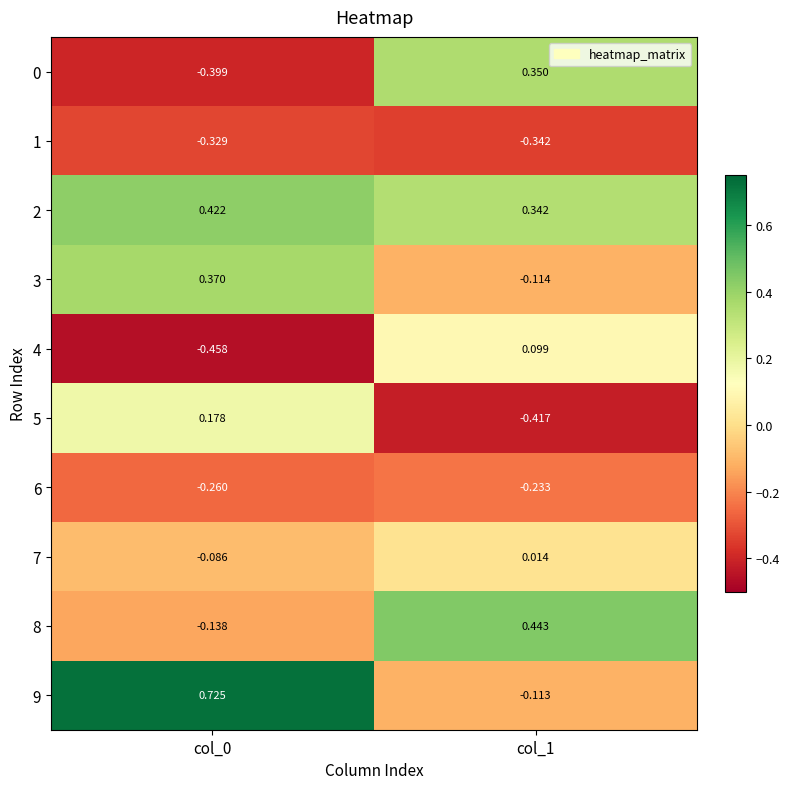

Is the value of 0 at col_1 greater than the value of 6 at col_1?

Yes